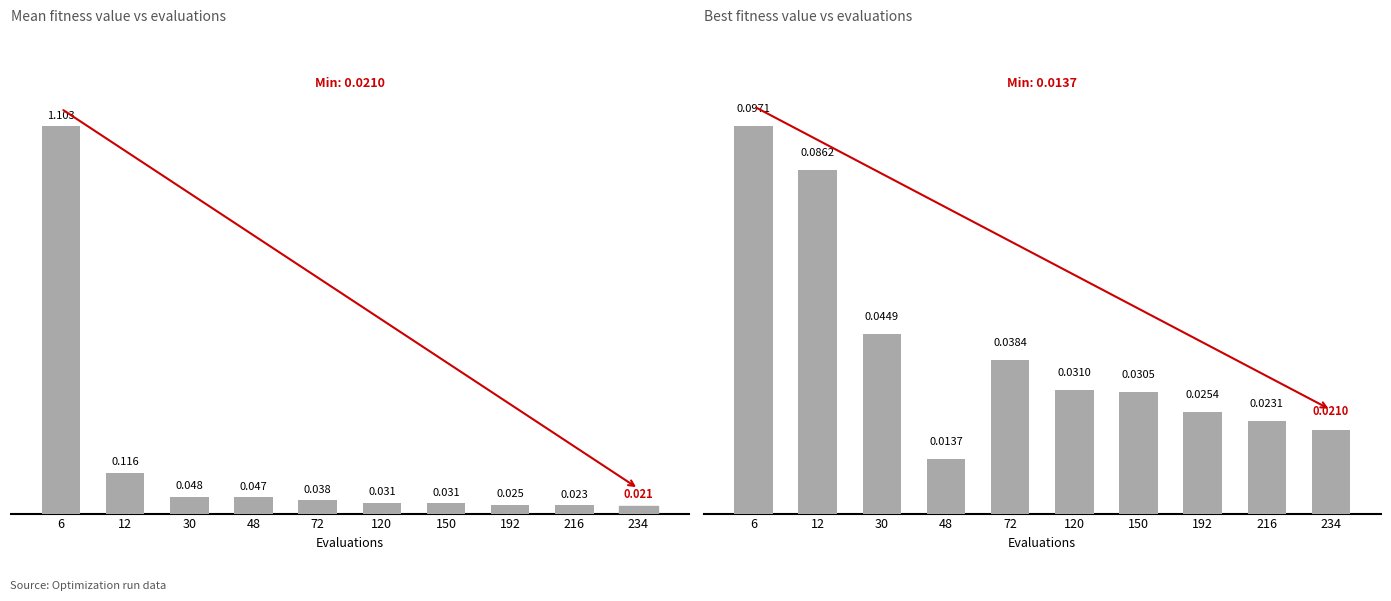

What is the difference between the maximum and minimum values in the best series?

0.1